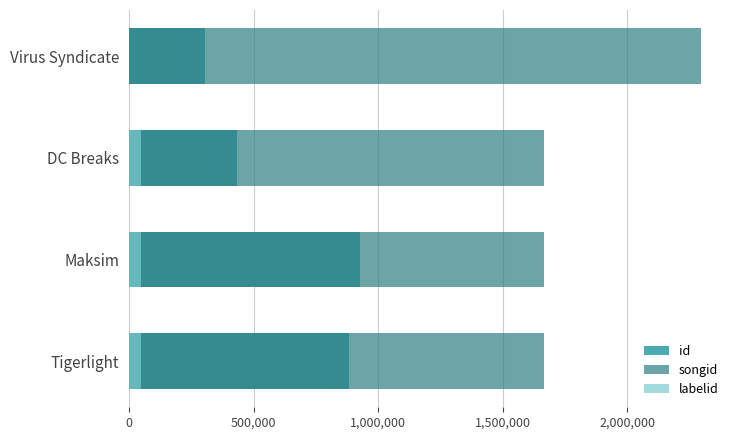

What is the average value of the labelid series?

36581